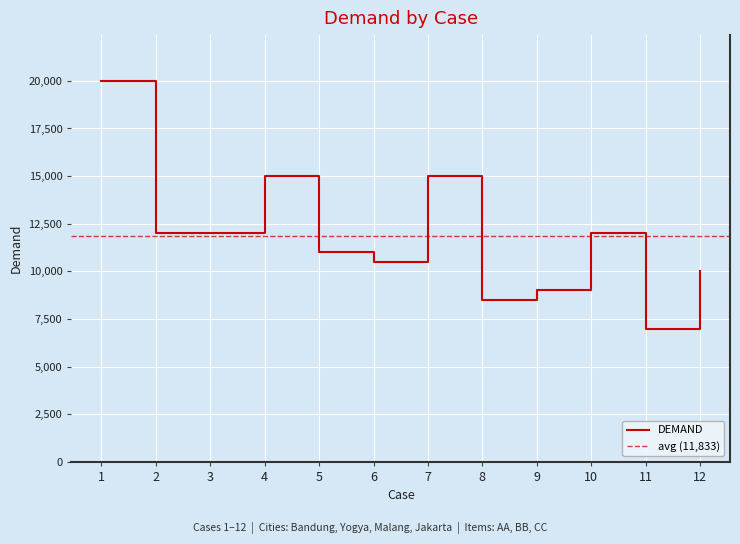

Which category has the highest value across all series?

1